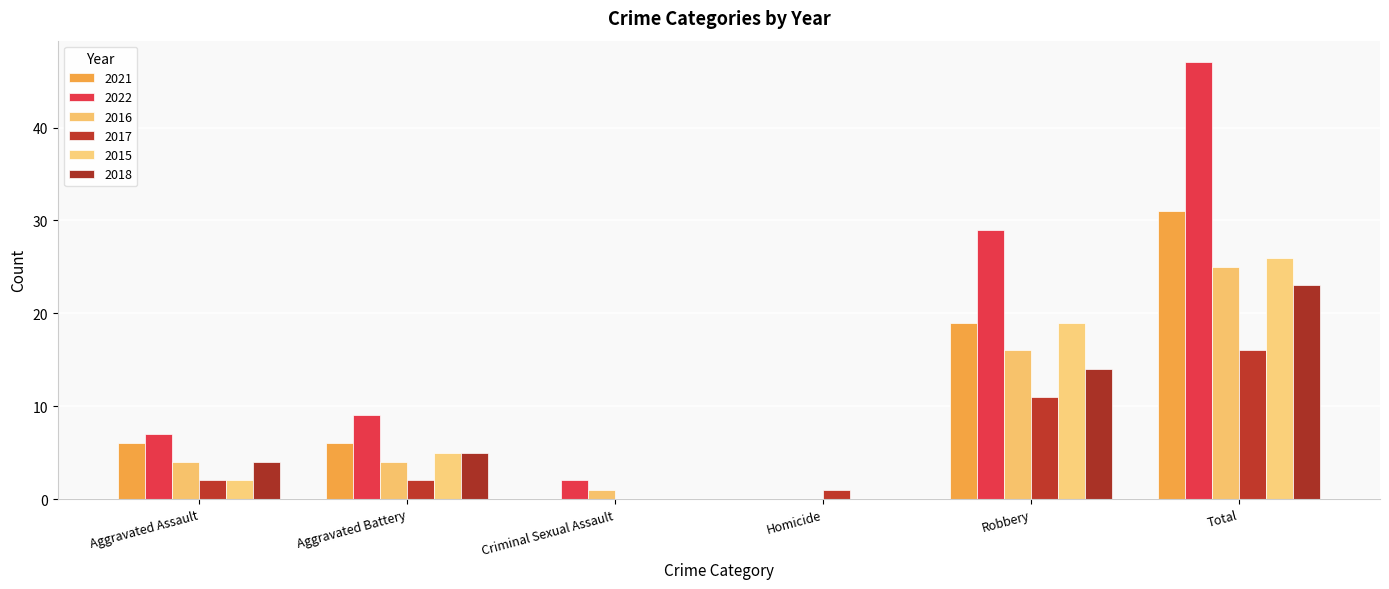

Are the bars horizontal?

No